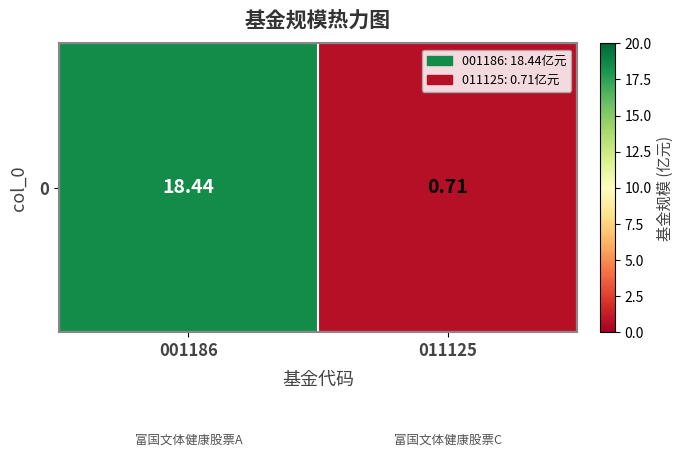

What is the change in value from 001186 to 011125?

-17.7